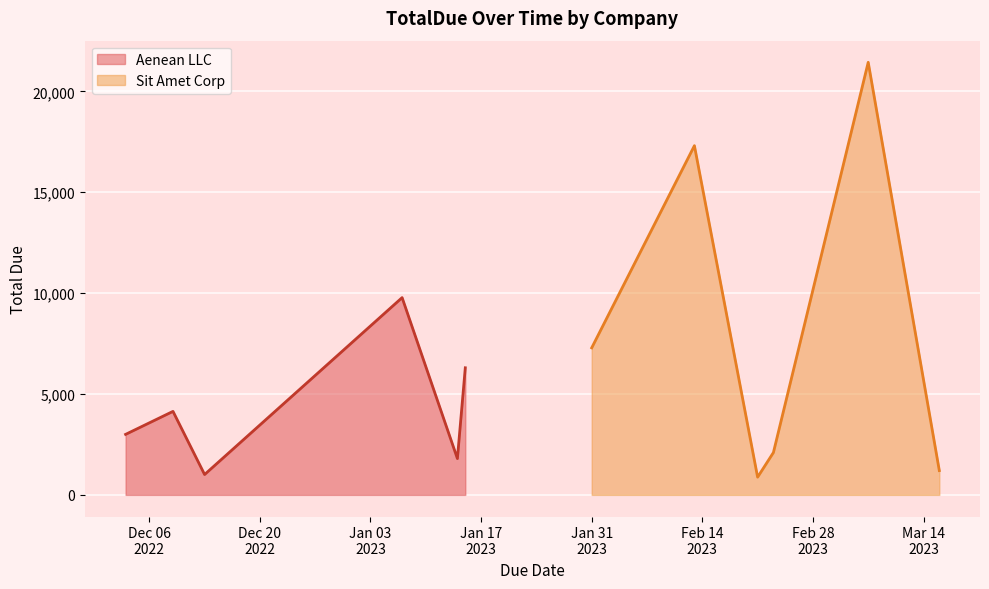

What is the minimum value for Aenean LLC?

1009.8